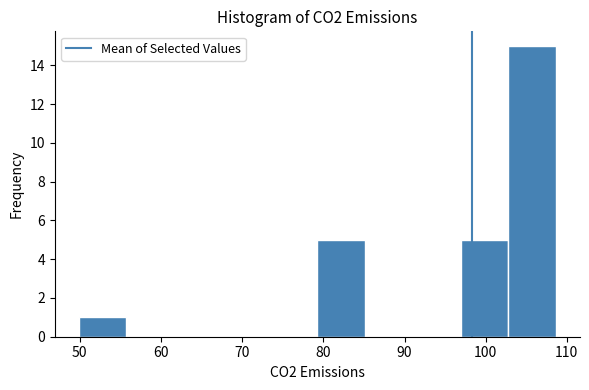

Reading left to right, transcribe this chart: for each bar, give the range it covers on the x-axis and its height. Neither the bar edges nor the heights are printed on the chart, so give them approximately, as read against the axes.

50 to 56: 1
56 to 62: 0
62 to 68: 0
68 to 73: 0
73 to 79: 0
79 to 85: 5
85 to 91: 0
91 to 97: 0
97 to 103: 5
103 to 109: 15